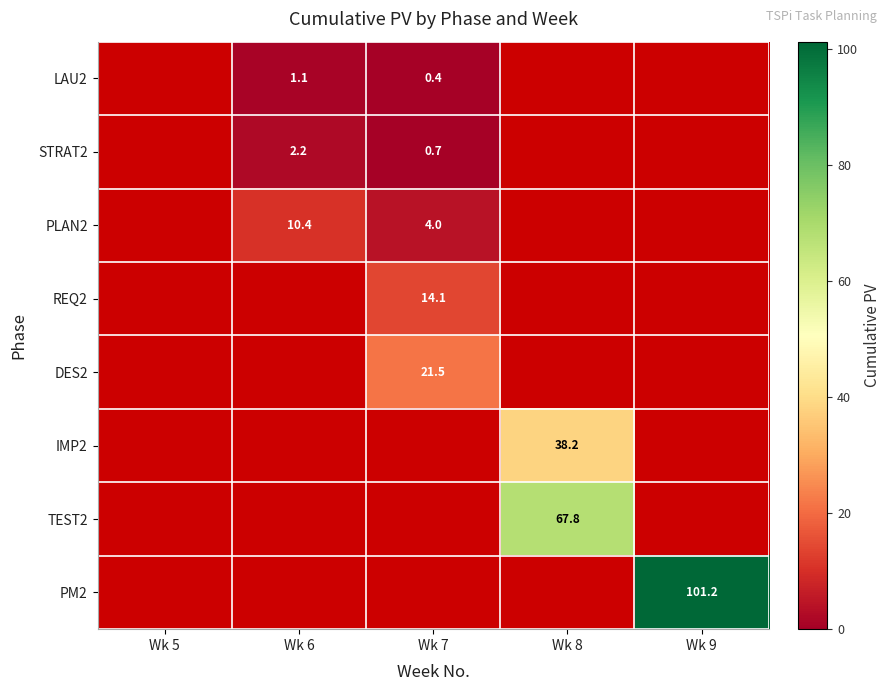

List the series in order of their overall mean, lowest first.

LAU2, STRAT2, PLAN2, REQ2, DES2, IMP2, TEST2, PM2